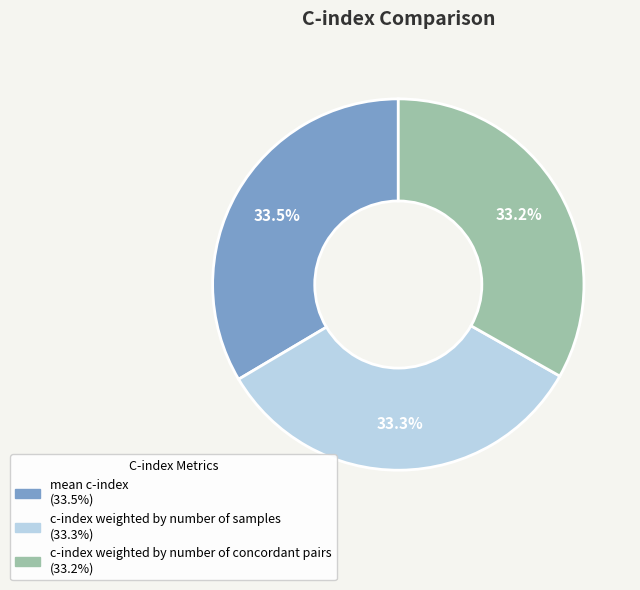

To the nearest percent, what is the combined percentage of c-index weighted by number of samples and c-index weighted by number of concordant pairs?

66%